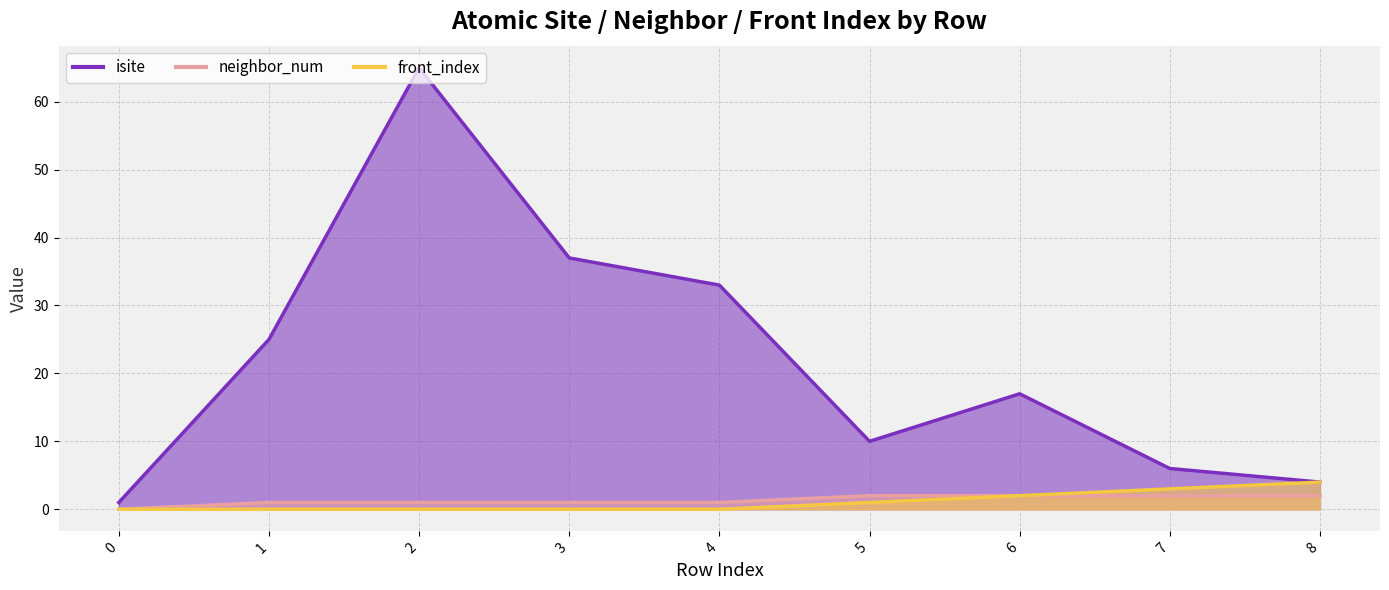

What is the spread (max minus min) of values at 1?

25